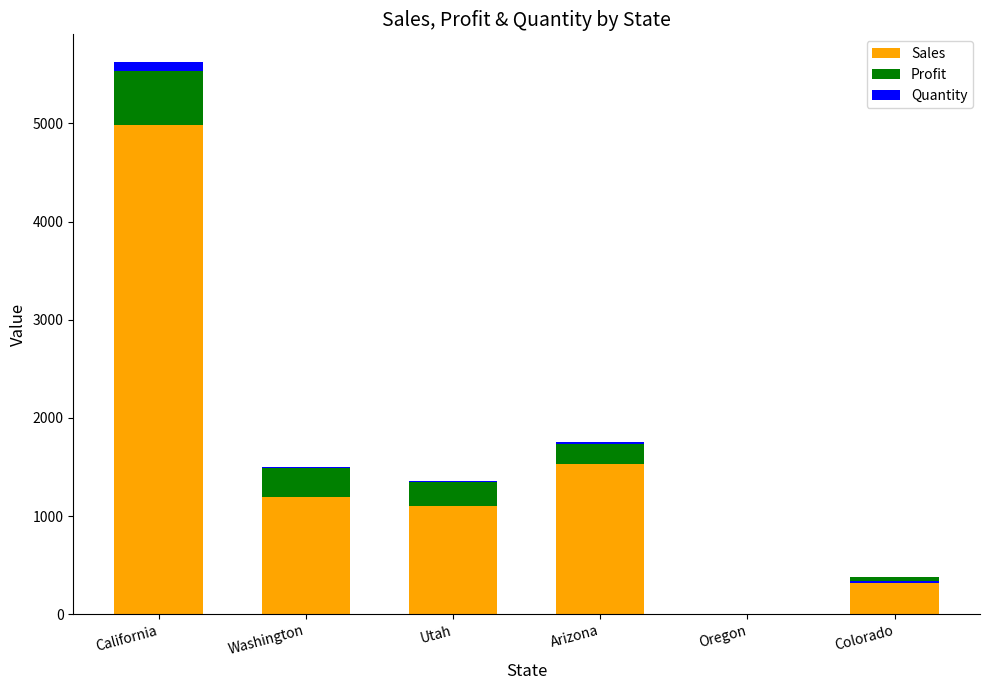

Is the value of Quantity at Arizona greater than the value of Profit at Arizona?

No